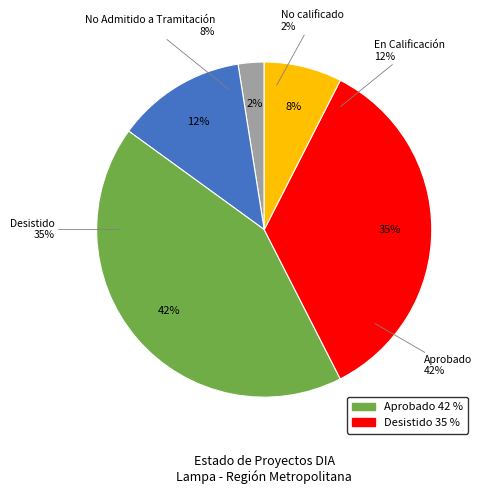

Is 30 the majority of the pie?

No